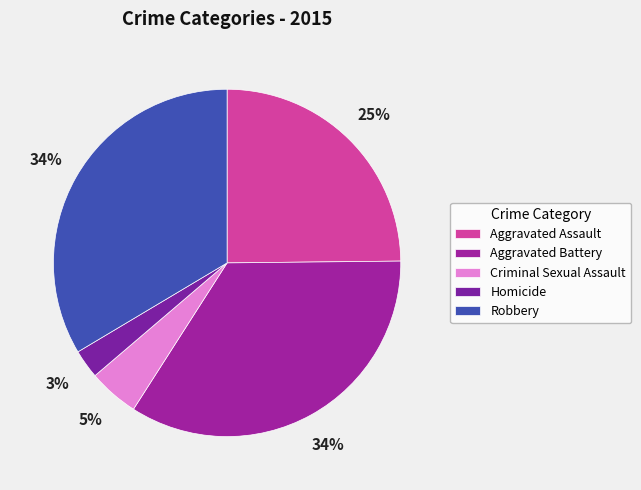

To the nearest percent, what percentage of the pie is Homicide?

3%